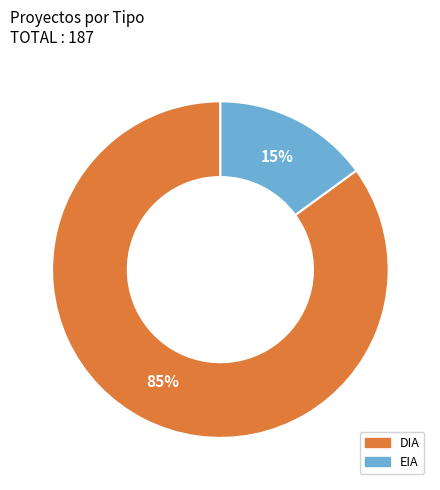

What is the majority slice?

DIA